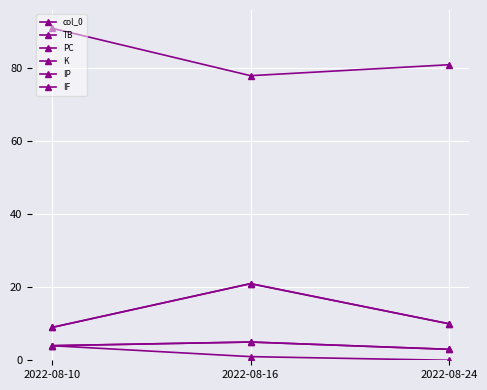

What is the lowest value of the col_0 series?

9